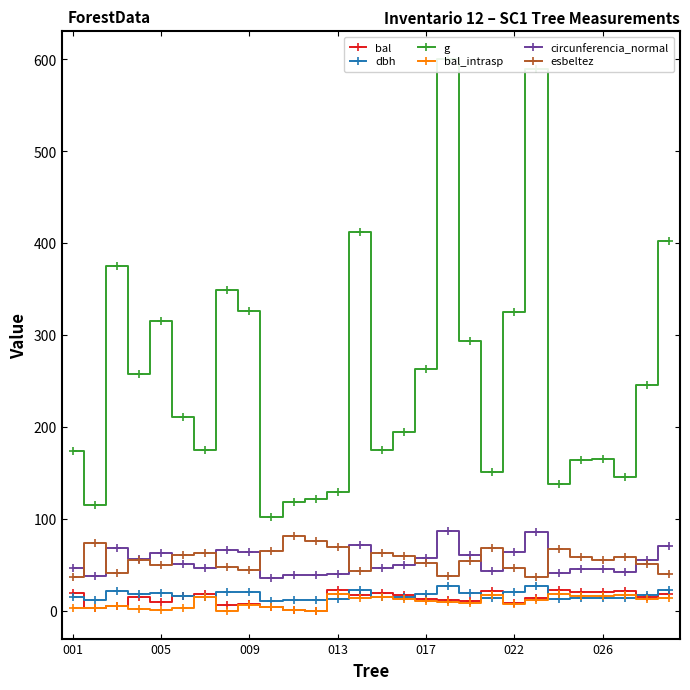

How many values in the g series are below 211?

14